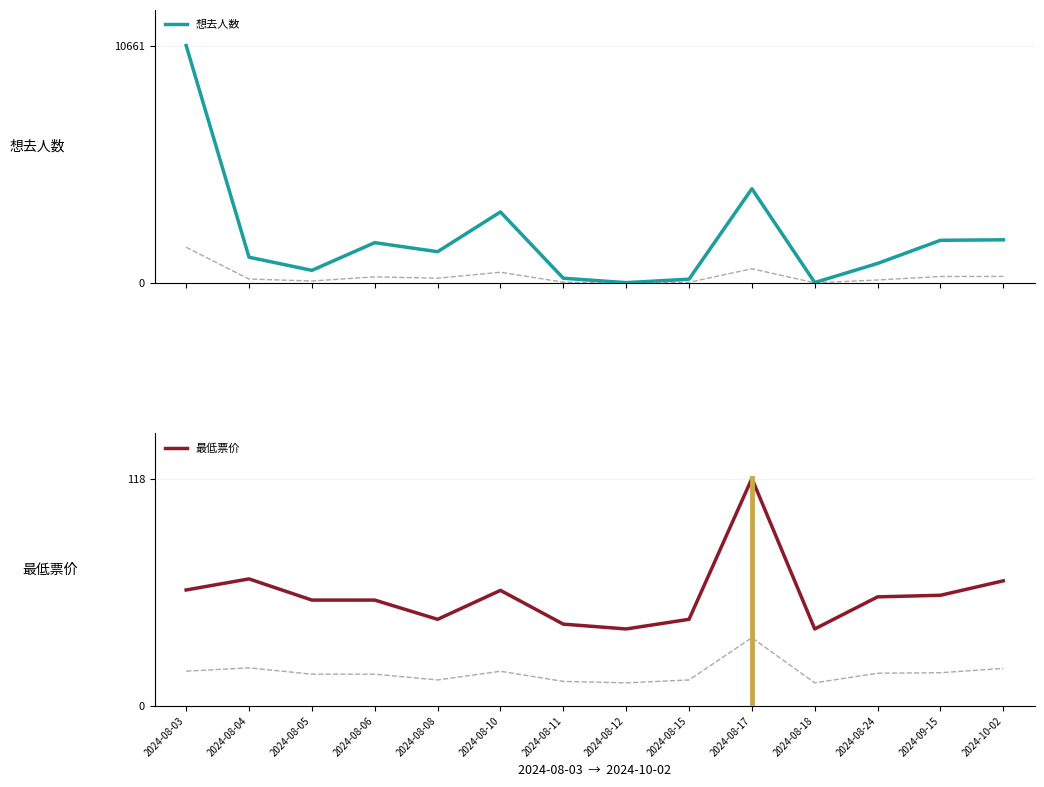

Does the chart display data point markers on the line(s)?

No